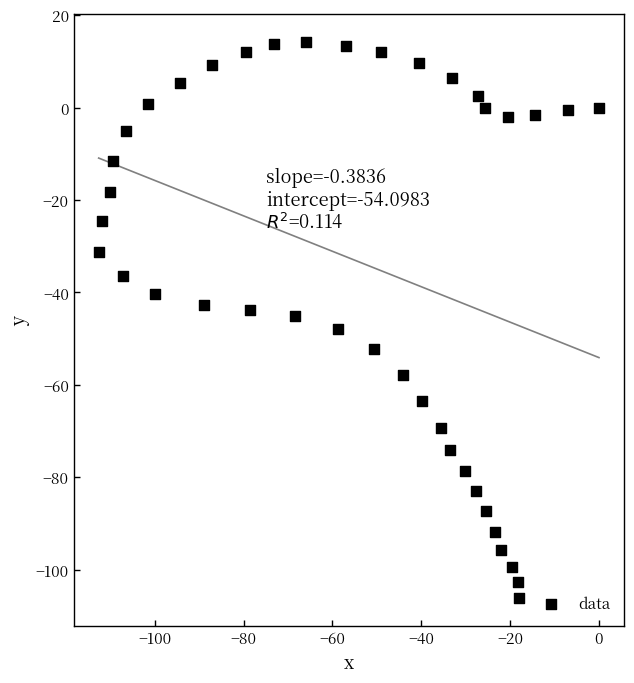

What is the range of X values (max minus min)?

112.6